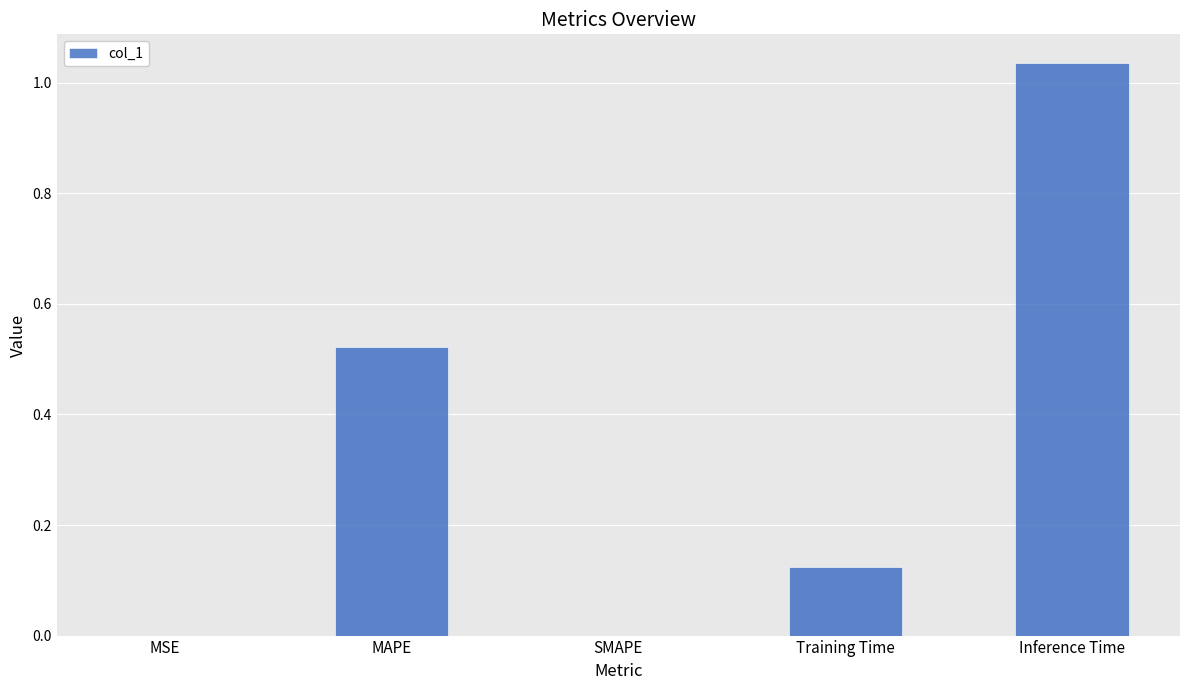

What is the average value?

0.3